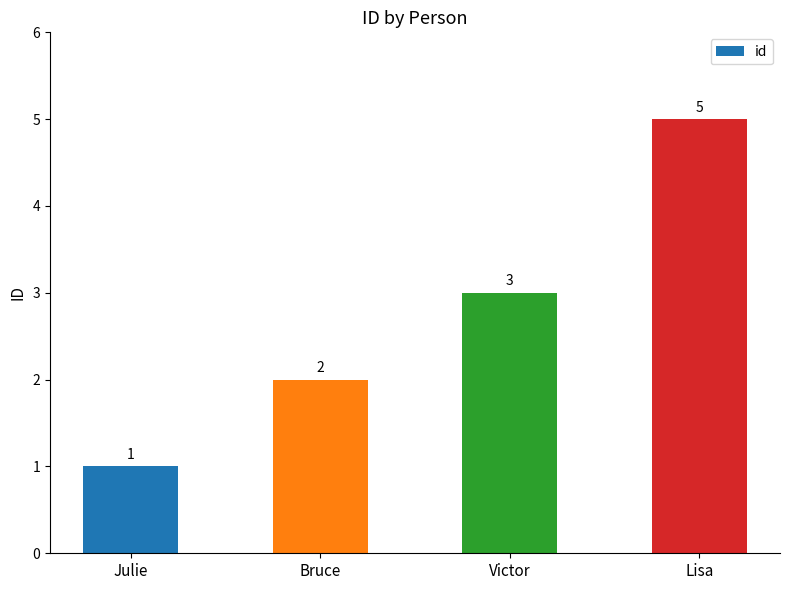

Reading left to right, transcribe all the data shown in this chart.

1	2	3	5